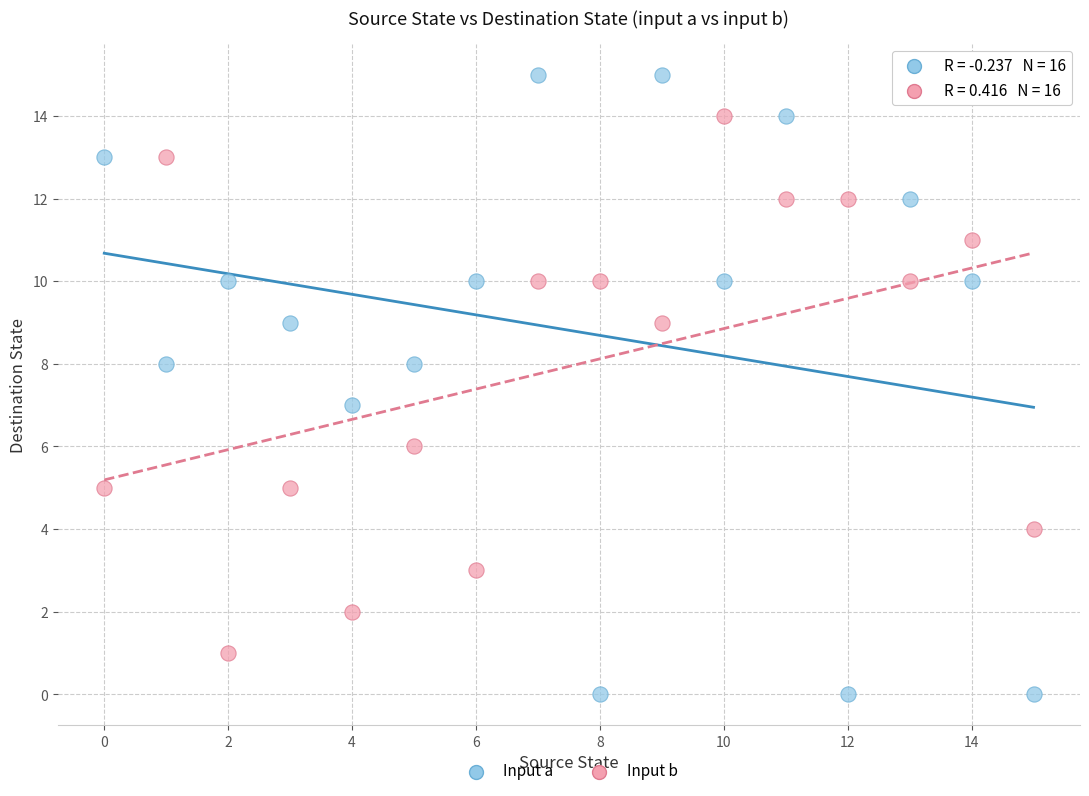

Across all data points, what is the range of Y values (max minus min)?

15